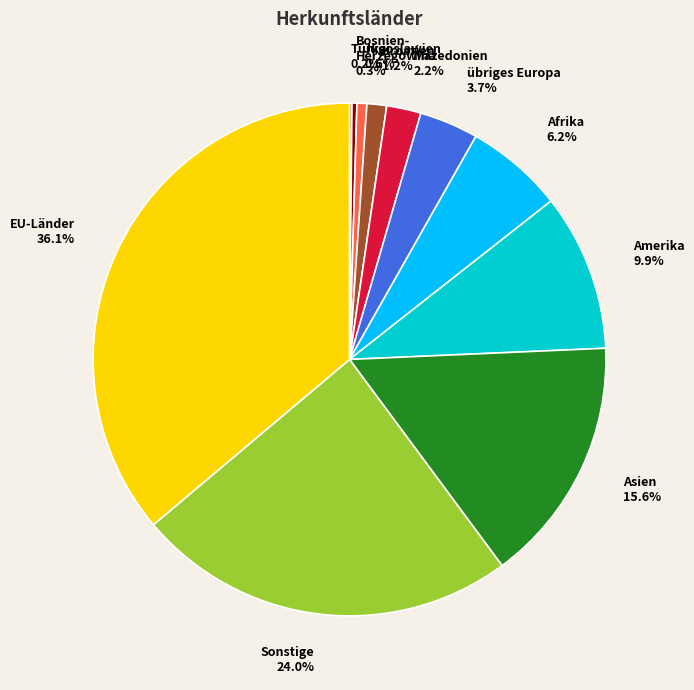

How much of the chart is everything except EU-Länder?

63.9%